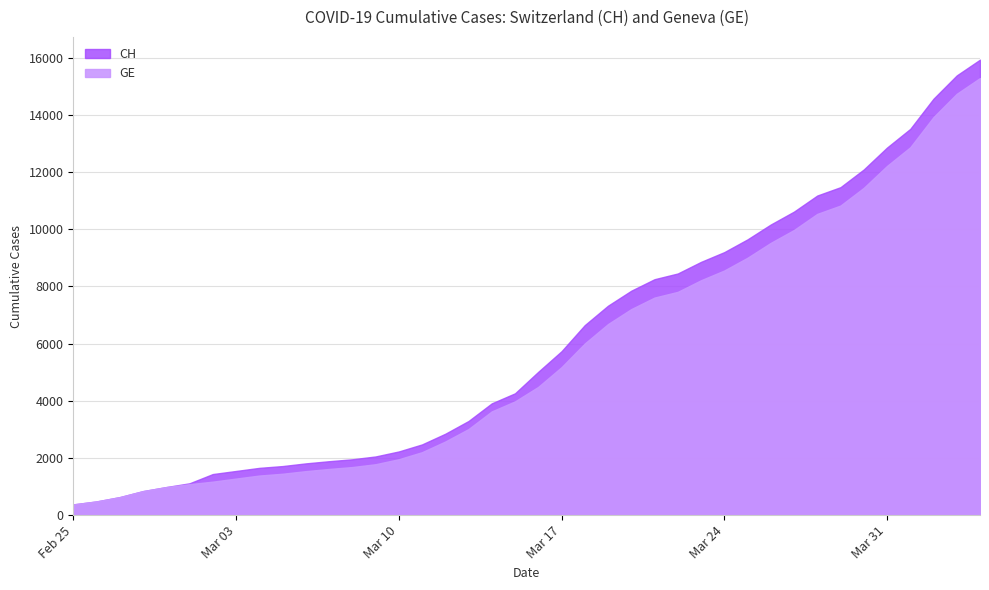

The value of CH at 2020-02-25 is 90. True or false?

False